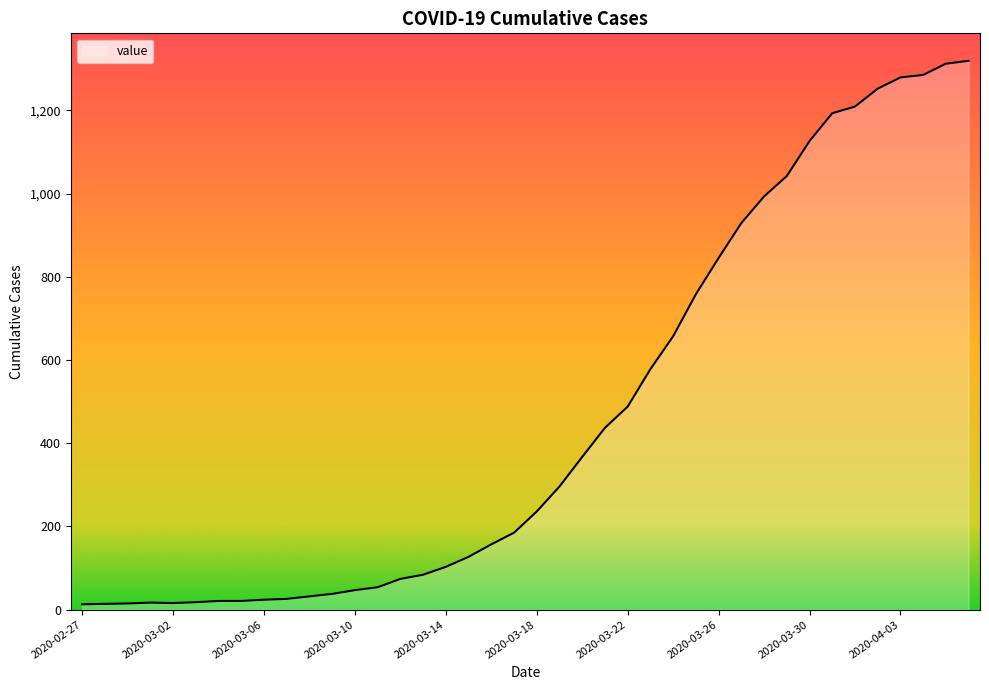

What is the greatest value displayed?

1319